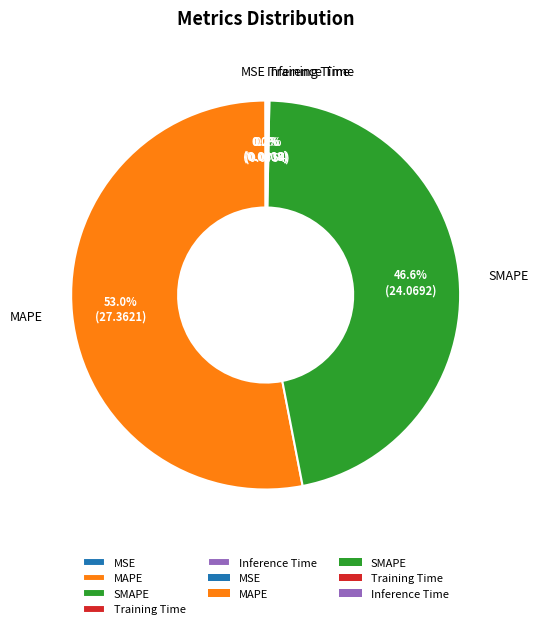

Is MAPE the majority of the pie?

Yes